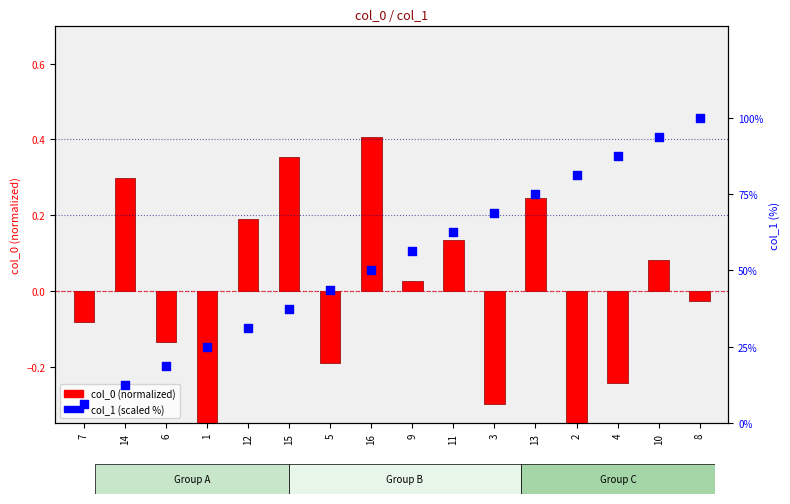

At how many categories does at least one series exceed 7?

15